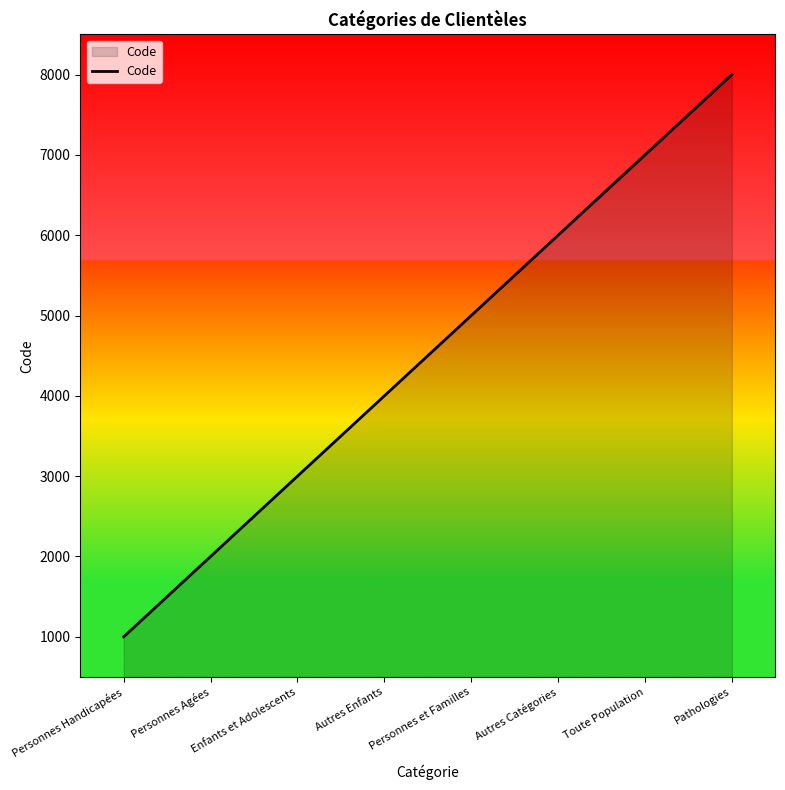

Reading left to right, extract all data points from this chart.

Personnes Handicapées=1000	Personnes Agées=2000	Enfants et Adolescents=3000	Autres Enfants=4000	Personnes et Familles=5000	Autres Catégories=6000	Toute Population=7000	Pathologies=8000